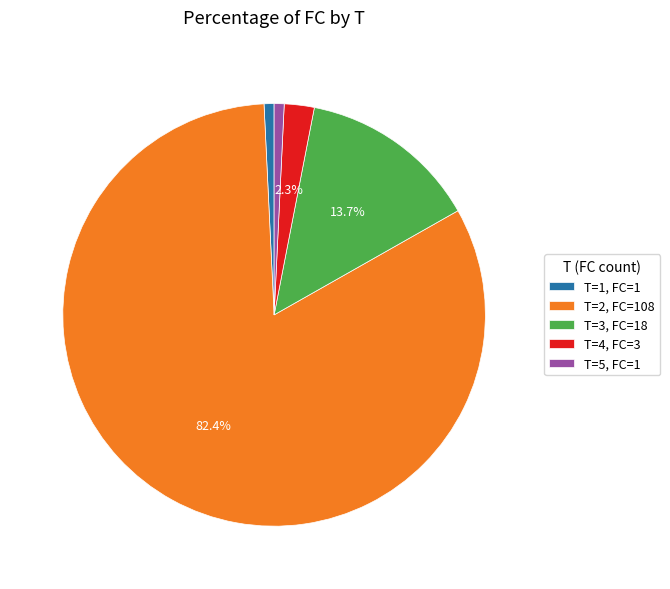

What is the ratio of the value at T=2, FC=108 to the value at T=1, FC=1?

108.0